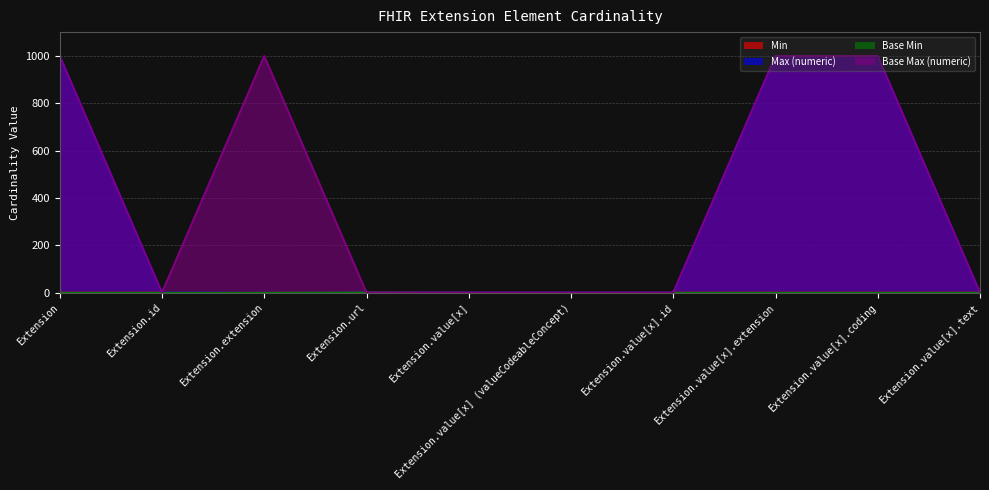

True or false: Min has a value of -1 at Extension.value[x] (valueCodeableConcept).

False